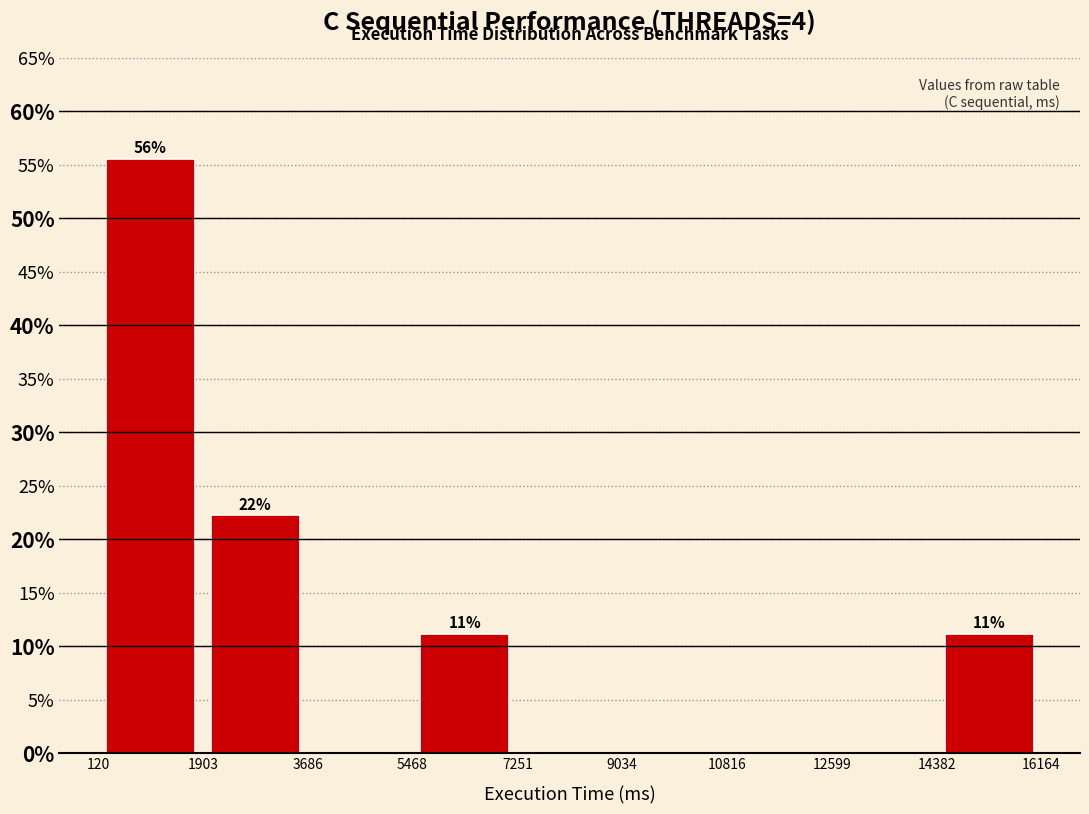

Which range on the x-axis has the tallest bar?

120 to 1903